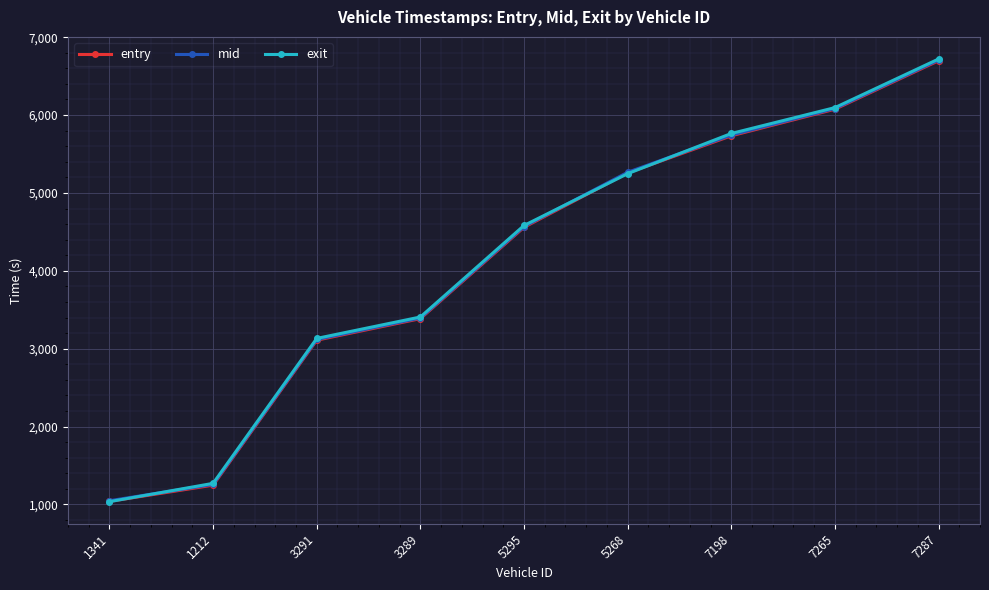

Between 1212 and 5268, which series saw the biggest shift?

entry